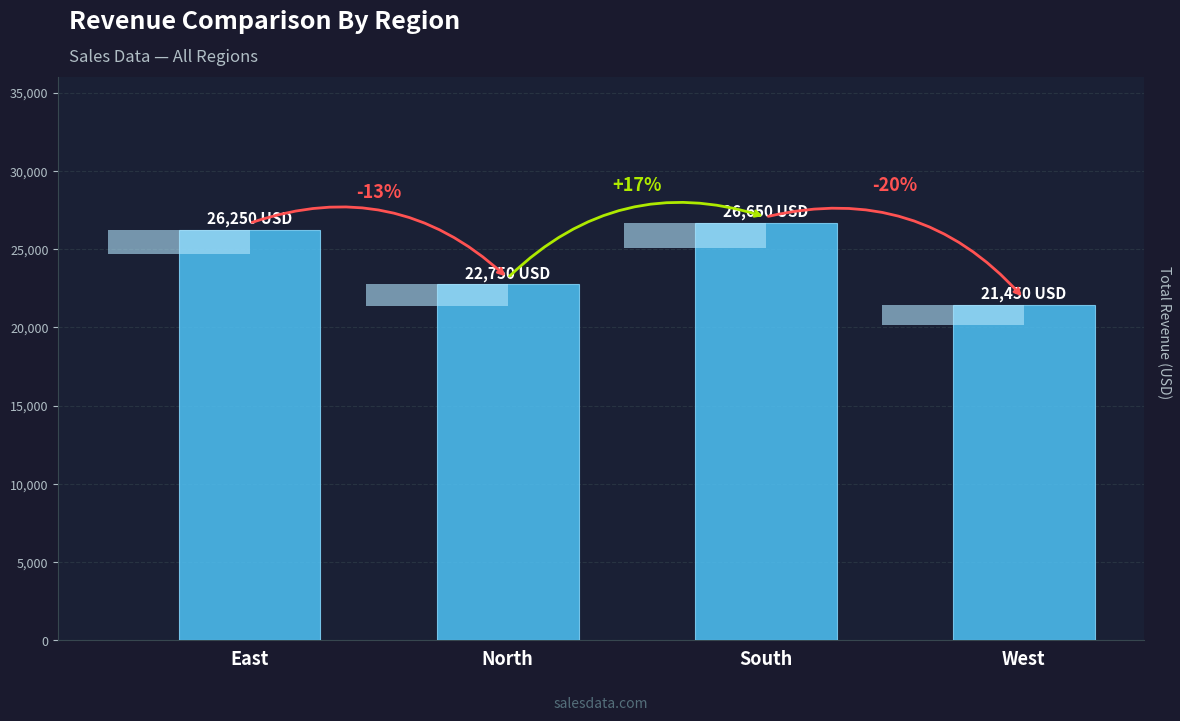

Between South and North, which is larger?

South